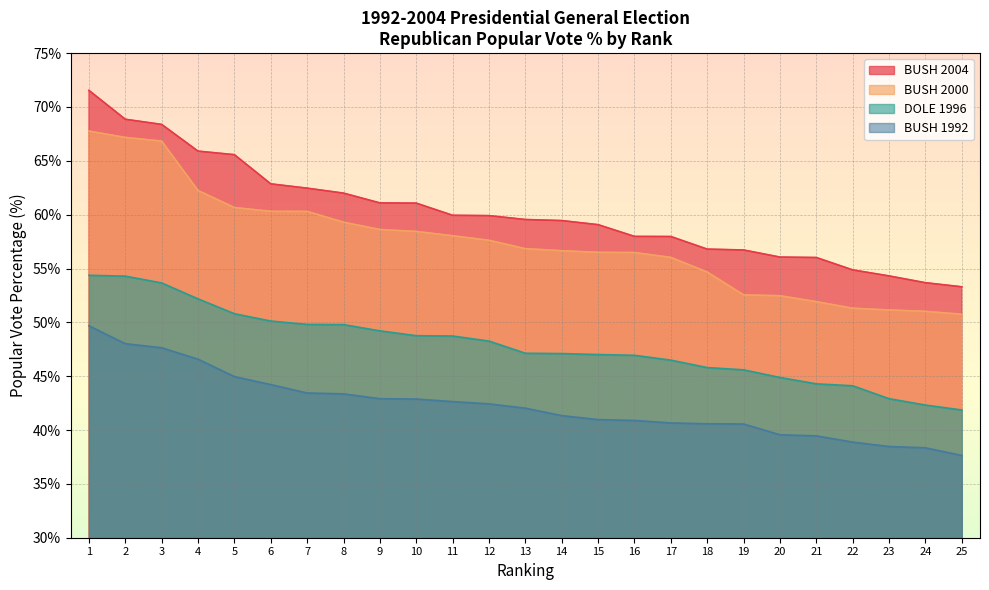

True or false: BUSH 2004 and BUSH 2000 intersect in this chart.

False